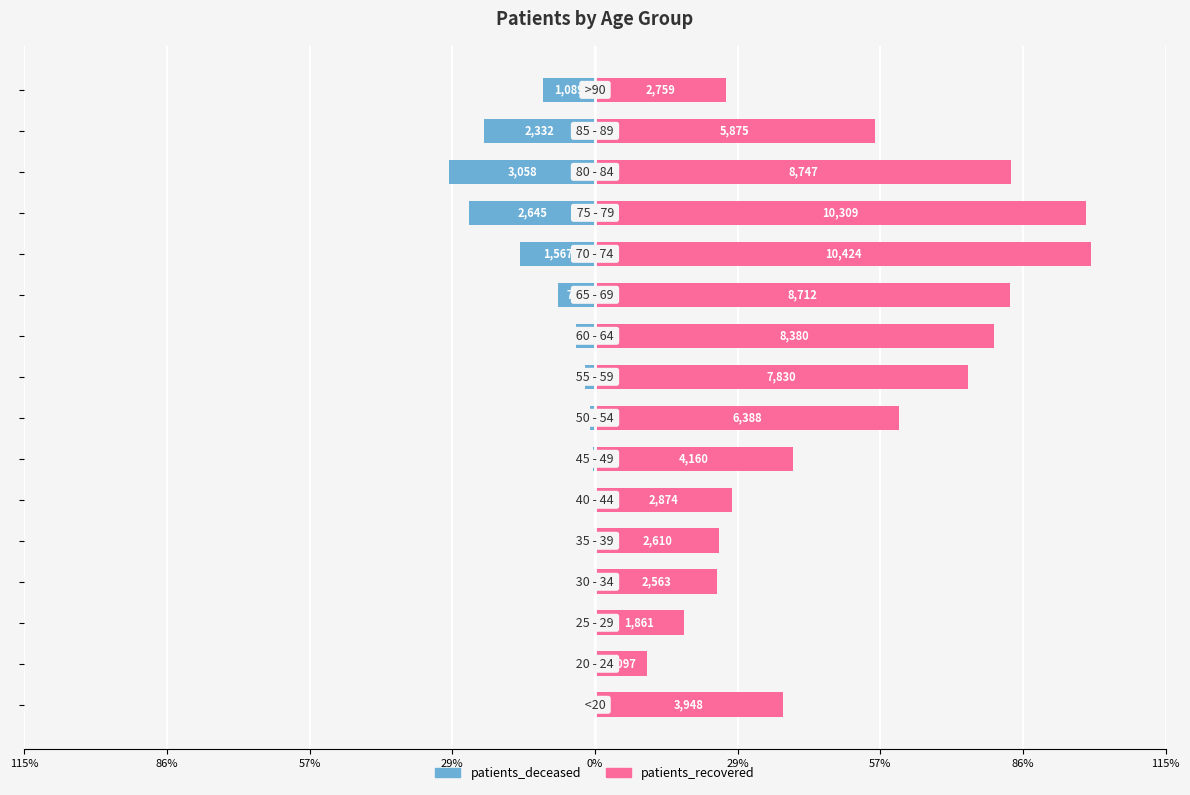

What are all the series names shown in the legend?

patients_deceased, patients_recovered